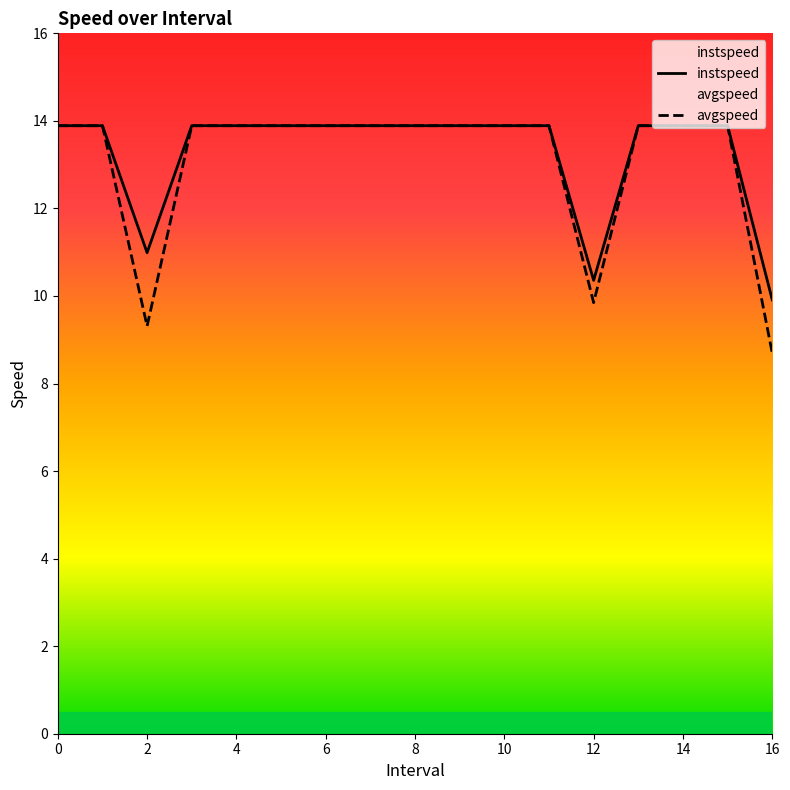

What is the lowest value of the instspeed series?

9.9